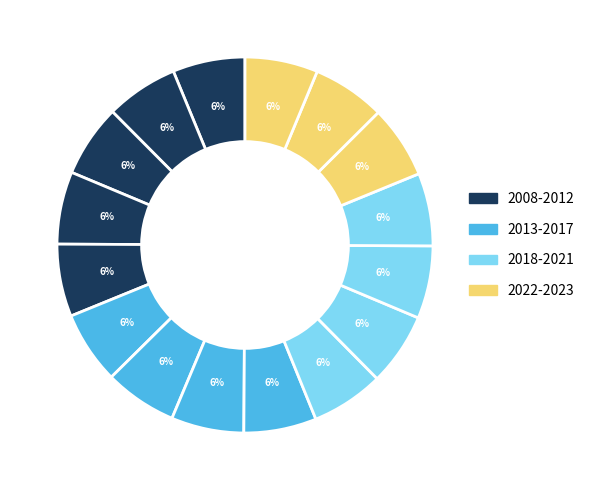

How many segments does this pie chart have?

16